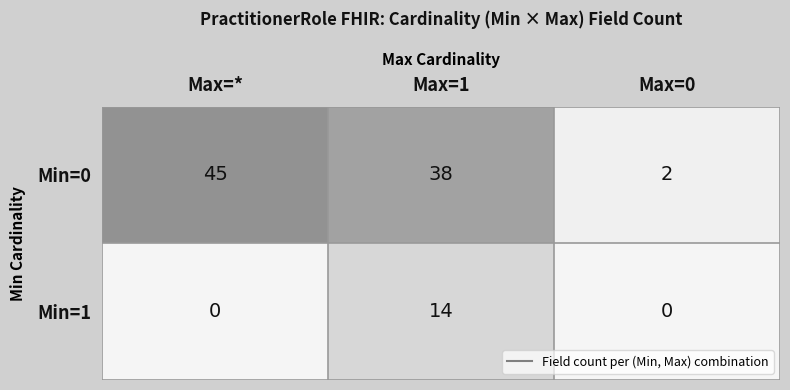

How many data points in Min=1 are above 0?

1